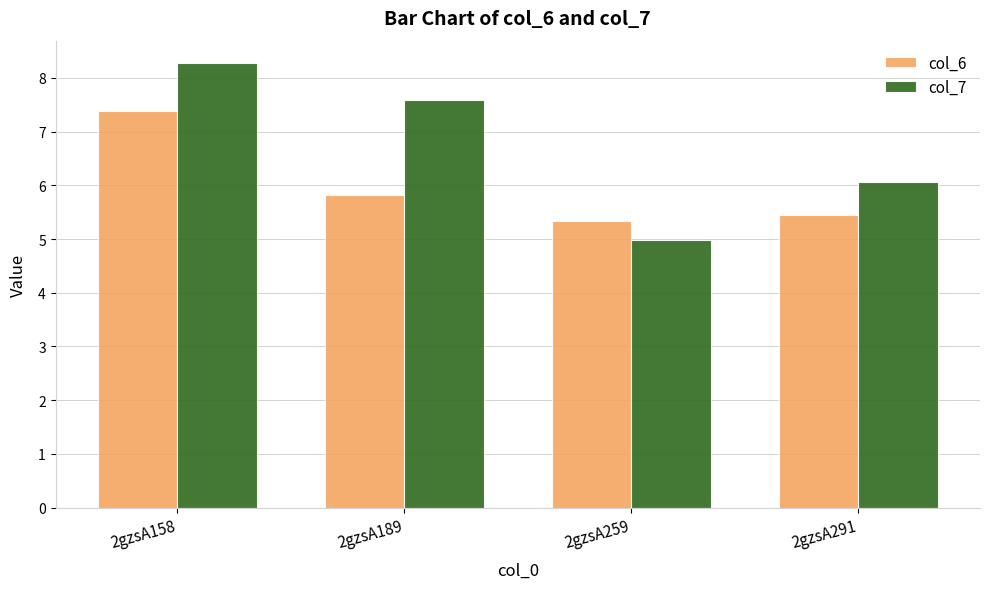

The value of col_6 at 2gzsA291 is 9.0. True or false?

False